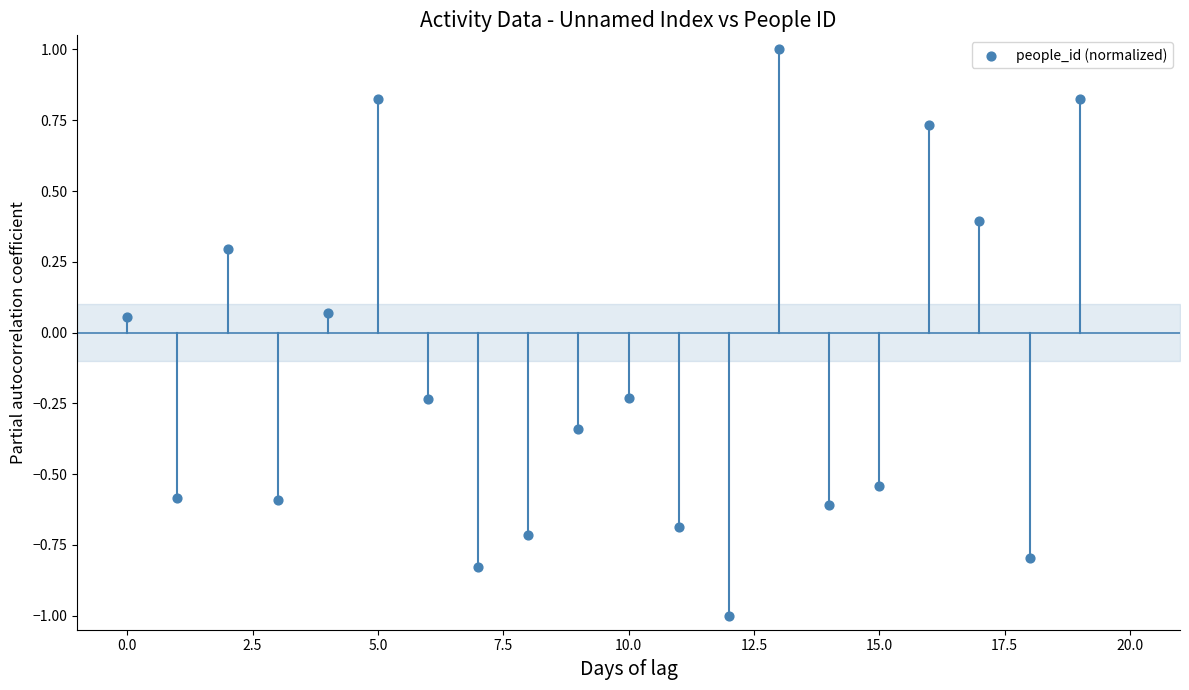

How many points are shown in the scatter plot?

20